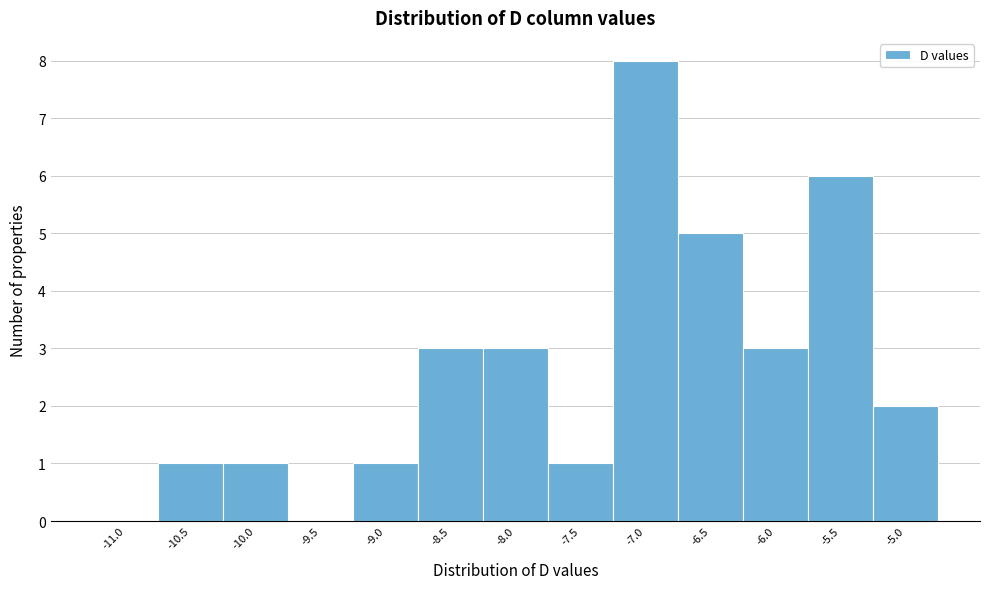

Reading left to right, transcribe this chart: for each bar, give the range it covers on the x-axis and its height. The values are not printed on the chart, so give them approximately, as read against the axis.

-11.25 to -10.75: 0
-10.75 to -10.25: 1
-10.25 to -9.75: 1
-9.75 to -9.25: 0
-9.25 to -8.75: 1
-8.75 to -8.25: 3
-8.25 to -7.75: 3
-7.75 to -7.25: 1
-7.25 to -6.75: 8
-6.75 to -6.25: 5
-6.25 to -5.75: 3
-5.75 to -5.25: 6
-5.25 to -4.75: 2